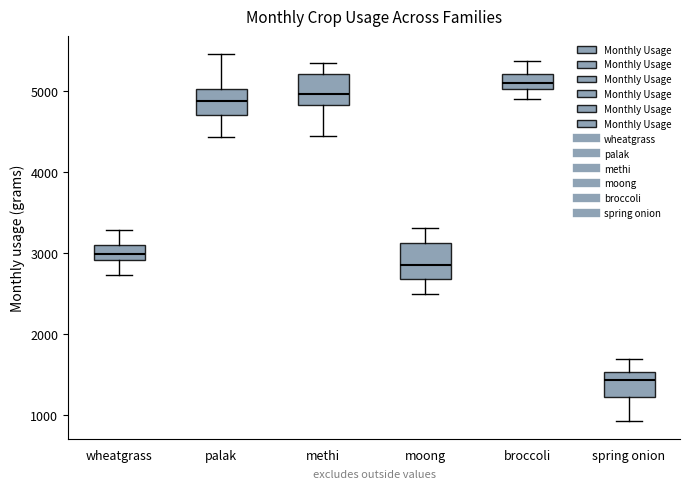

Reading left to right, transcribe this box plot: for each box, give where its median line is, the range the box spans, and where its two whiskers end, as read against the y-axis. The values are not printed on the chart, so give them approximately, as read against the axis.

wheatgrass: median 3000, box 2900 to 3100, whiskers 2700 to 3300
palak: median 4900, box 4700 to 5000, whiskers 4400 to 5500
methi: median 5000, box 4800 to 5200, whiskers 4400 to 5300
moong: median 2900, box 2700 to 3100, whiskers 2500 to 3300
broccoli: median 5100, box 5000 to 5200, whiskers 4900 to 5400
spring onion: median 1400, box 1200 to 1500, whiskers 900 to 1700